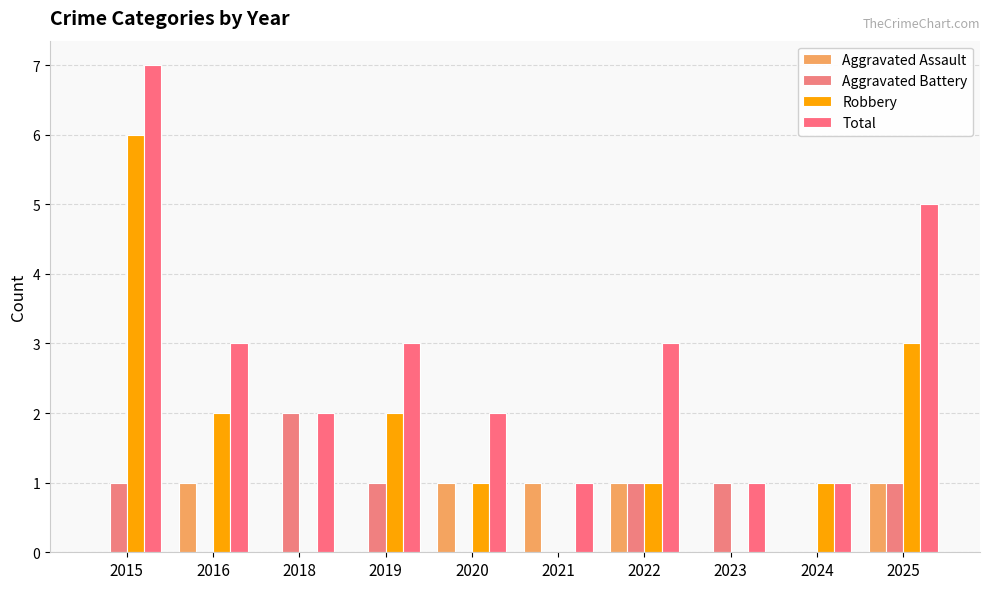

Reading left to right, transcribe all the data shown in this chart.

Aggravated Assault: 0	1	0	0	1	1	1	0	0	1
Aggravated Battery: 1	0	2	1	0	0	1	1	0	1
Robbery: 6	2	0	2	1	0	1	0	1	3
Total: 7	3	2	3	2	1	3	1	1	5